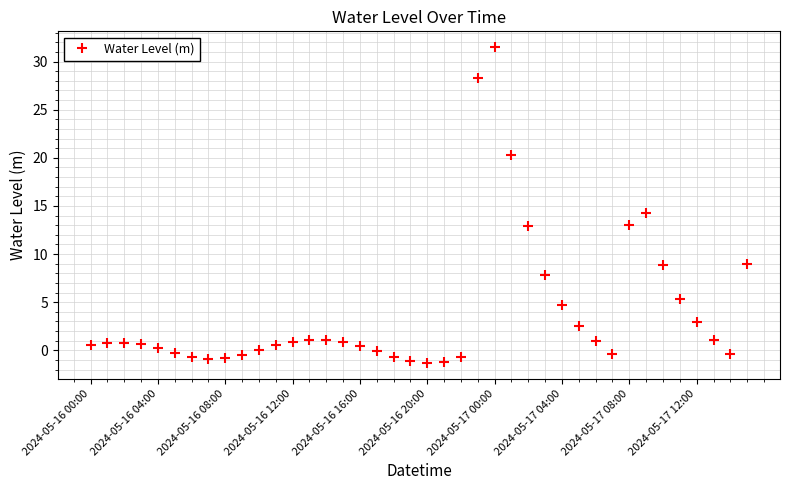

True or false: the data has more than 0 interior local peaks.

True